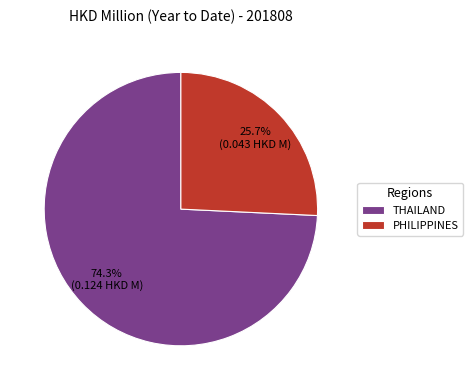

Combined, do PHILIPPINES and THAILAND account for over 50%?

Yes